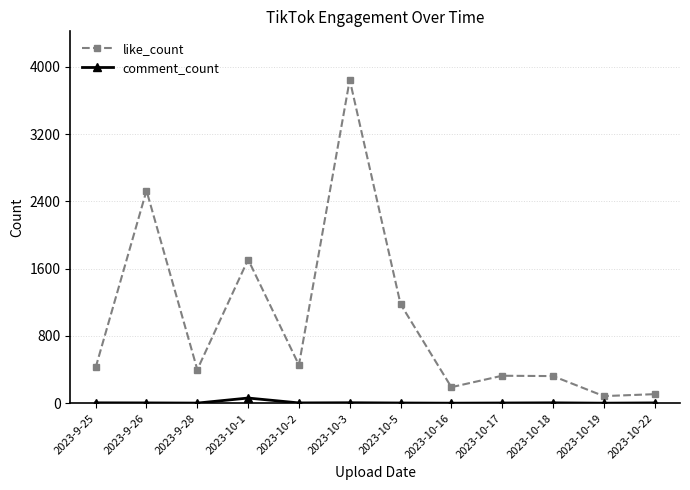

The like_count series shows 603 at 2023-9-25. True or false?

False